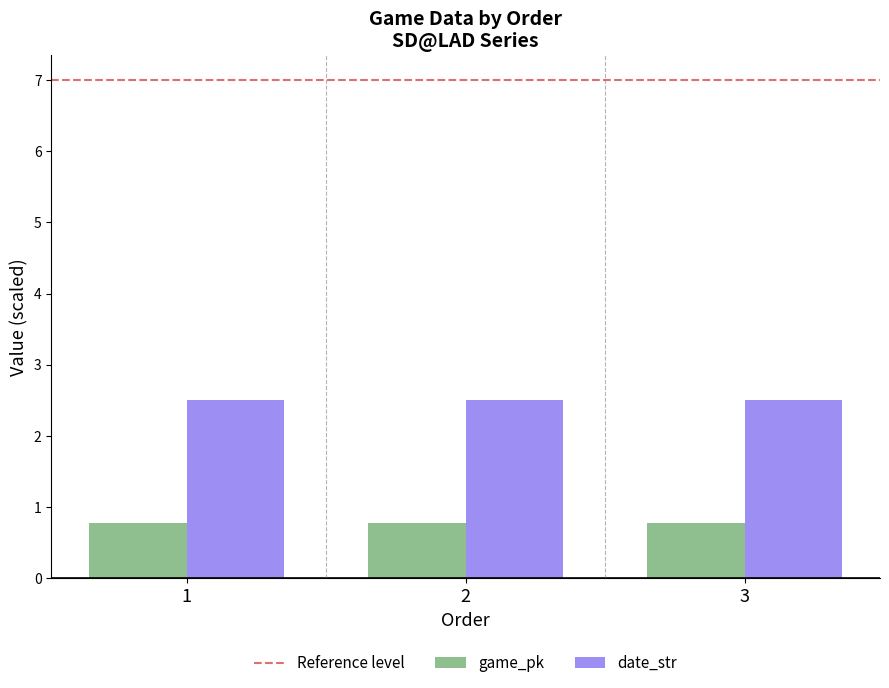

What is the smallest value displayed?

0.8